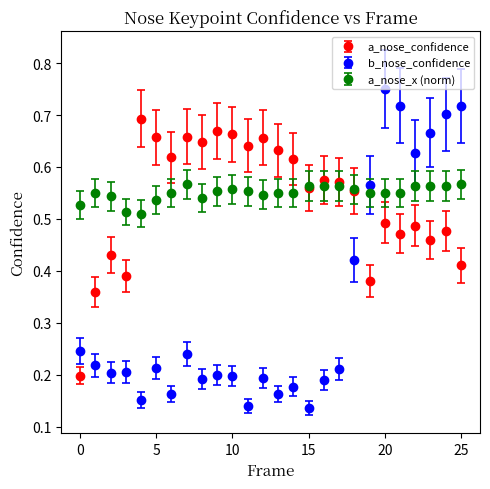

What are all the series names shown in the legend?

a_nose_confidence, b_nose_confidence, a_nose_x (norm)